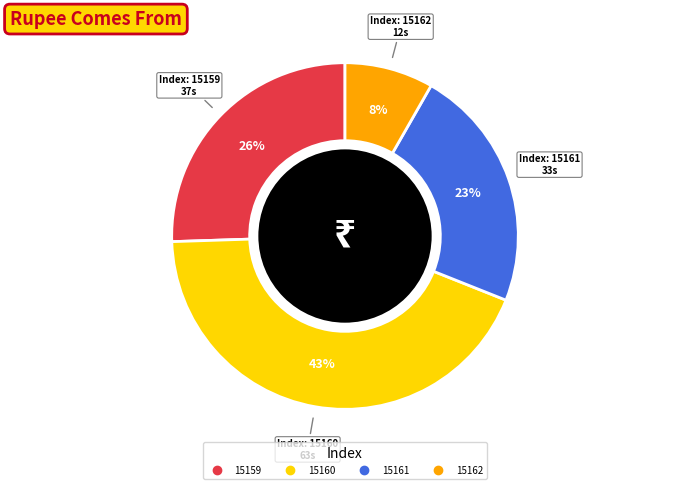

Is there a majority slice in this chart?

No